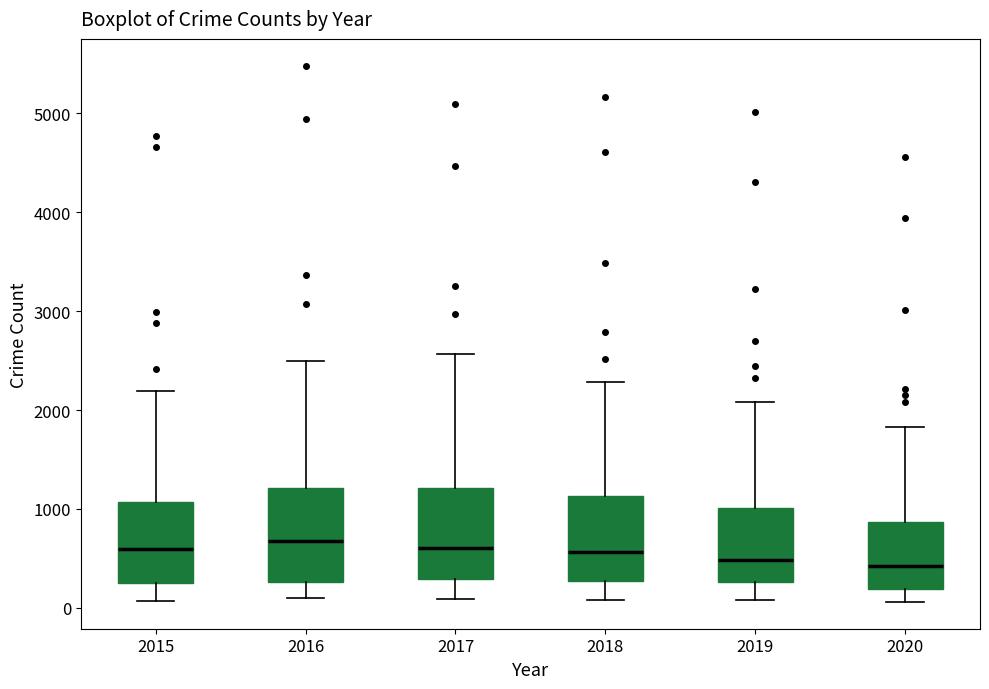

Where does the lower whisker of the box at x = 2015 end on the y-axis? The values are not printed on the chart, so give them approximately, as read against the axis.

100